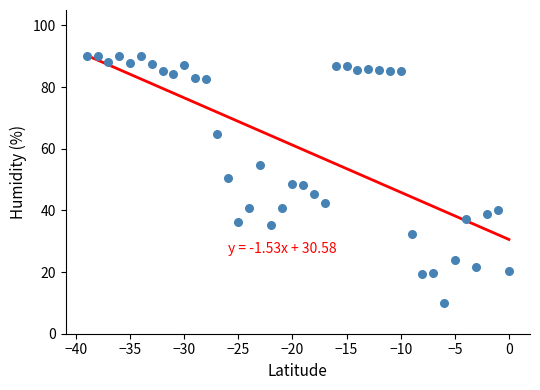

What is the range of Y values (max minus min)?

80.0